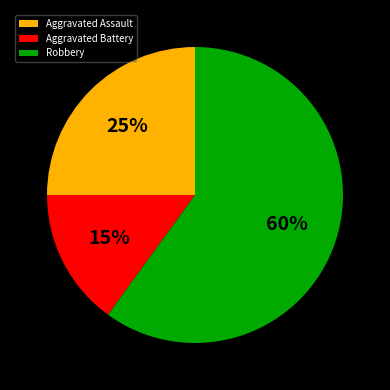

To the nearest percent, what percentage of the pie is Robbery?

60%